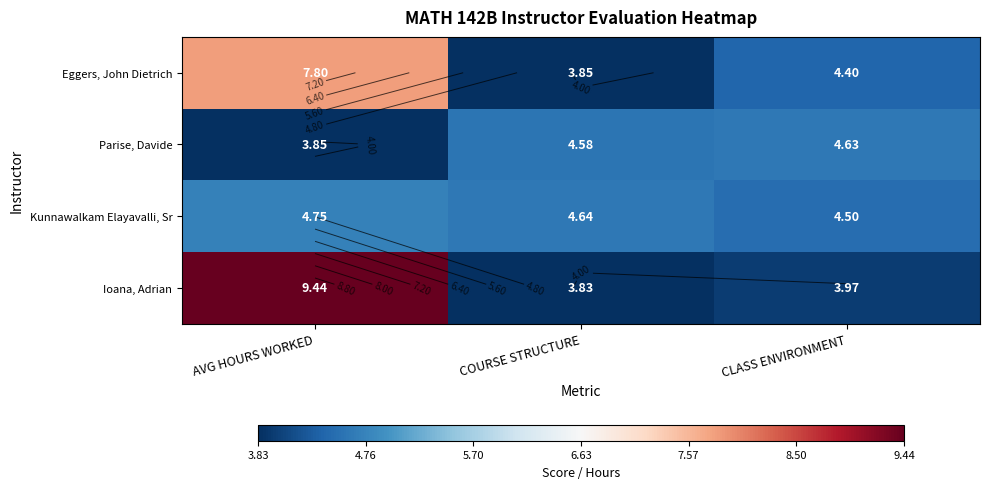

List the series in order of their peak value, highest first.

Ioana, Adrian, Eggers, John Dietrich, Kunnawalkam Elayavalli, Sr, Parise, Davide